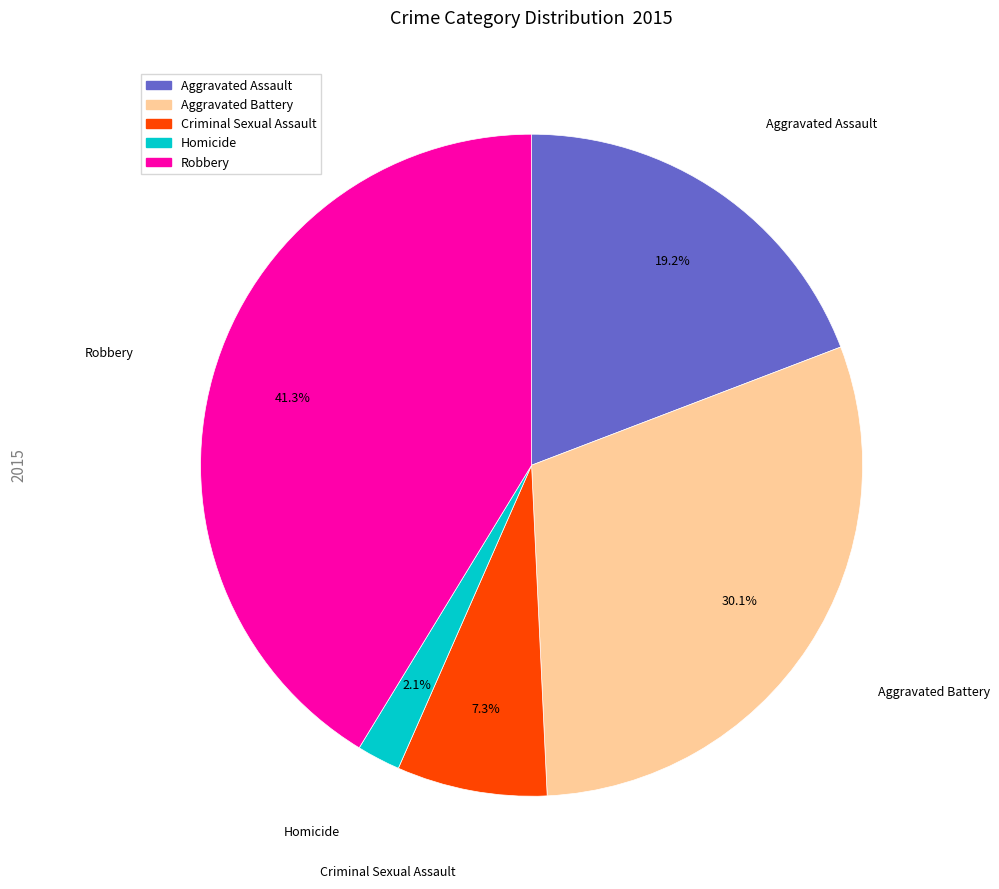

True or false: Aggravated Assault accounts for 19% of the total.

True